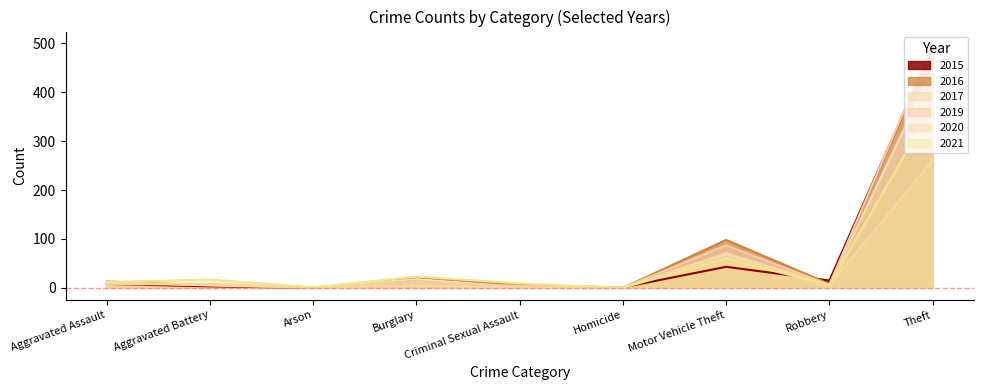

What is the label of the 9th point from the left?

Theft